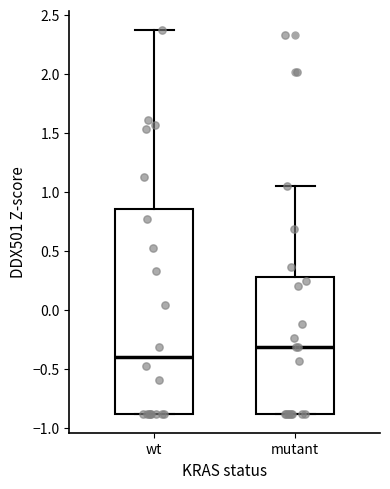

Which box is the tallest, from its lower edge to its upper edge?

wt